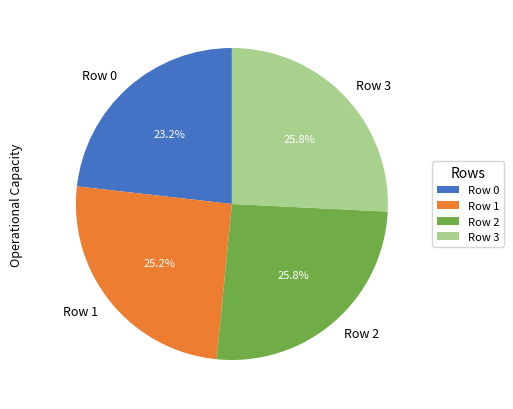

How many segments does this pie chart have?

4